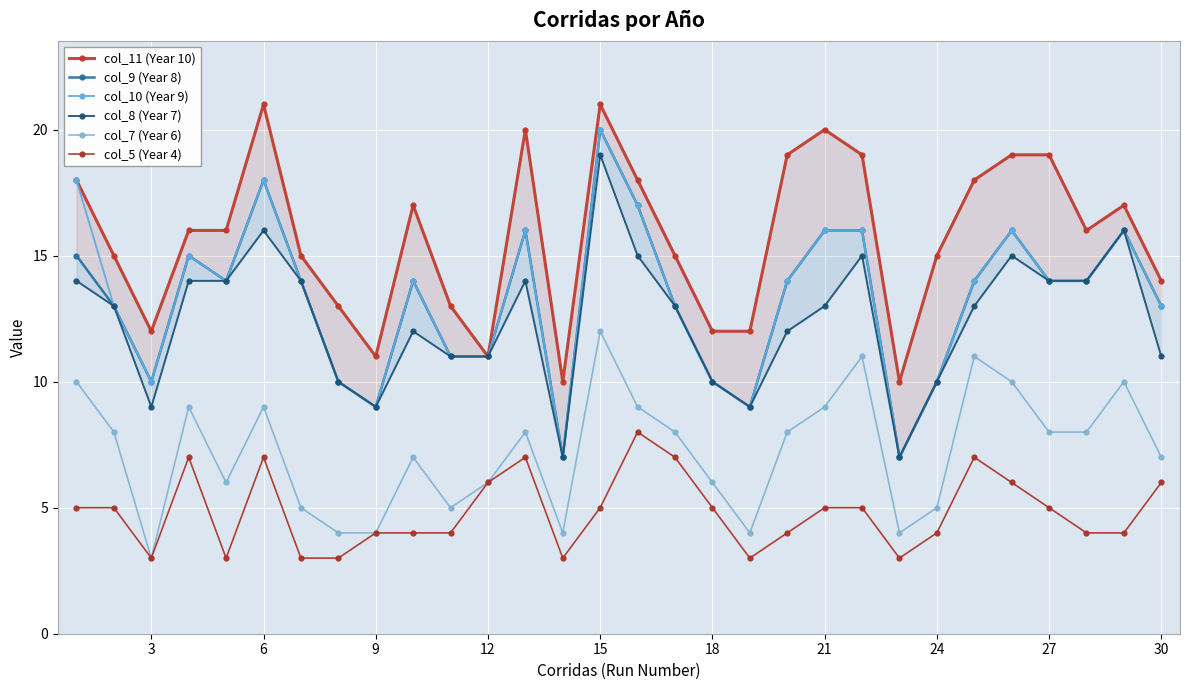

The col_7 (Year 6) series shows 7 at 30. True or false?

True